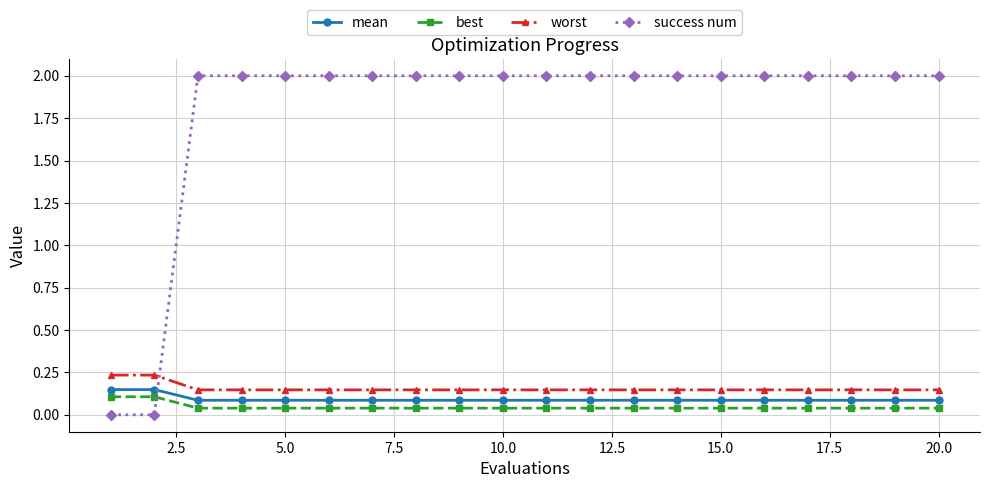

How many lines are shown in the chart?

4